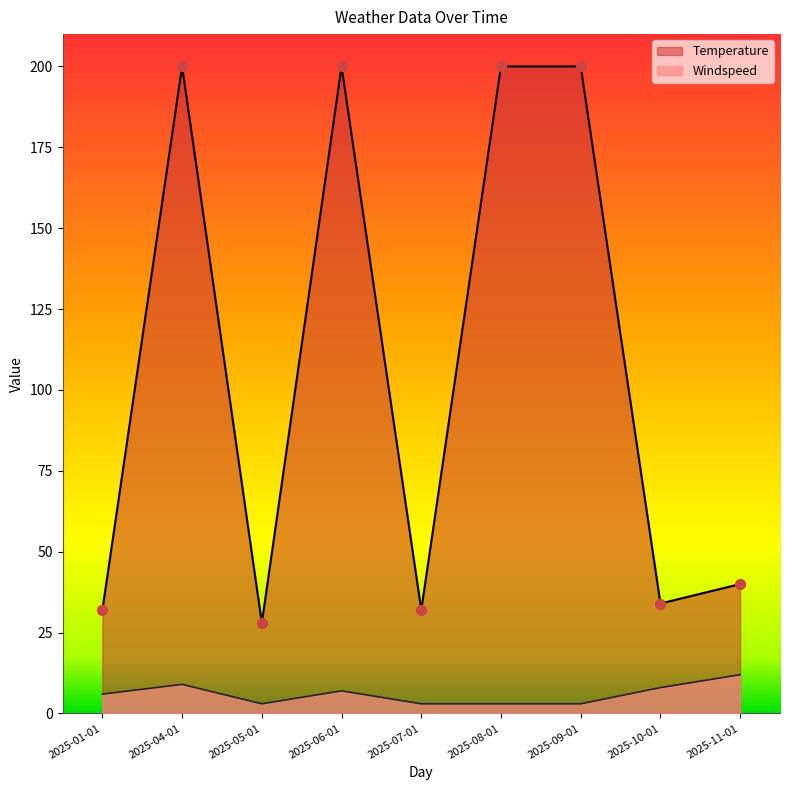

Which series contains the lowest Y value?

Windspeed